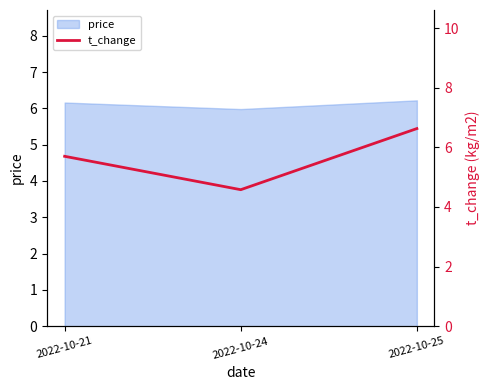

What is the lowest value of the price series?

6.0